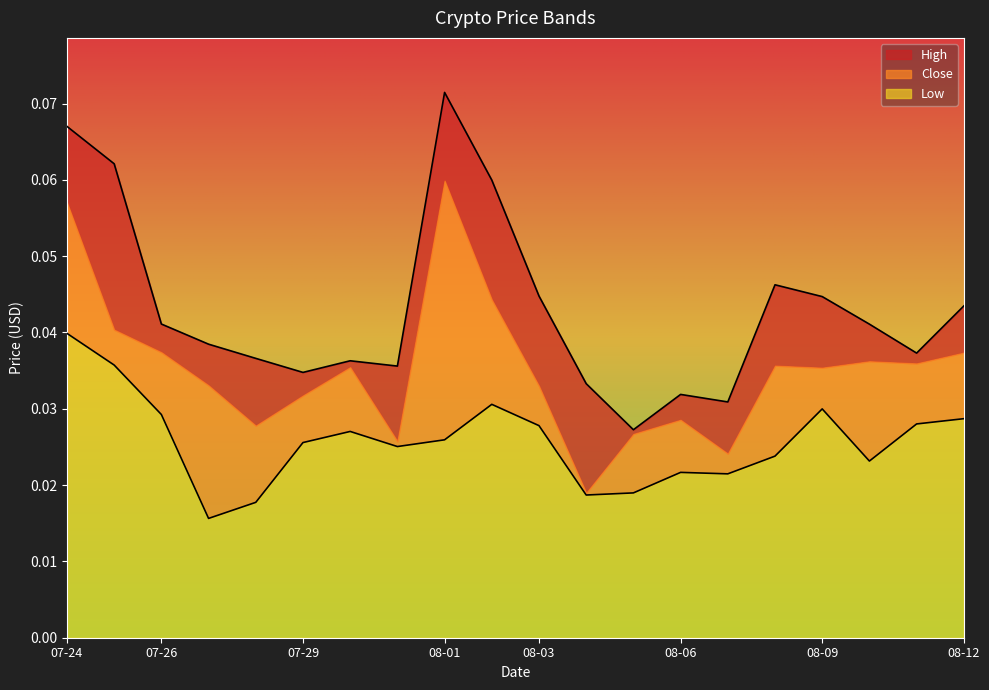

What position from the right is 07-26?

18